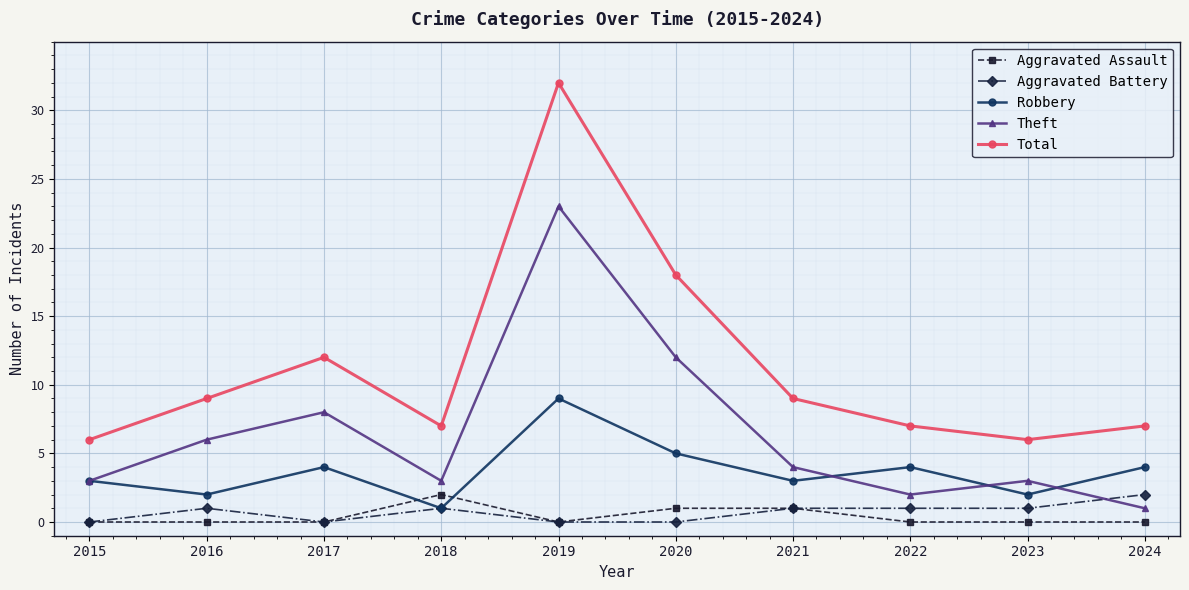

Between which two adjacent categories do Robbery and Aggravated Assault first intersect?

2017 and 2018